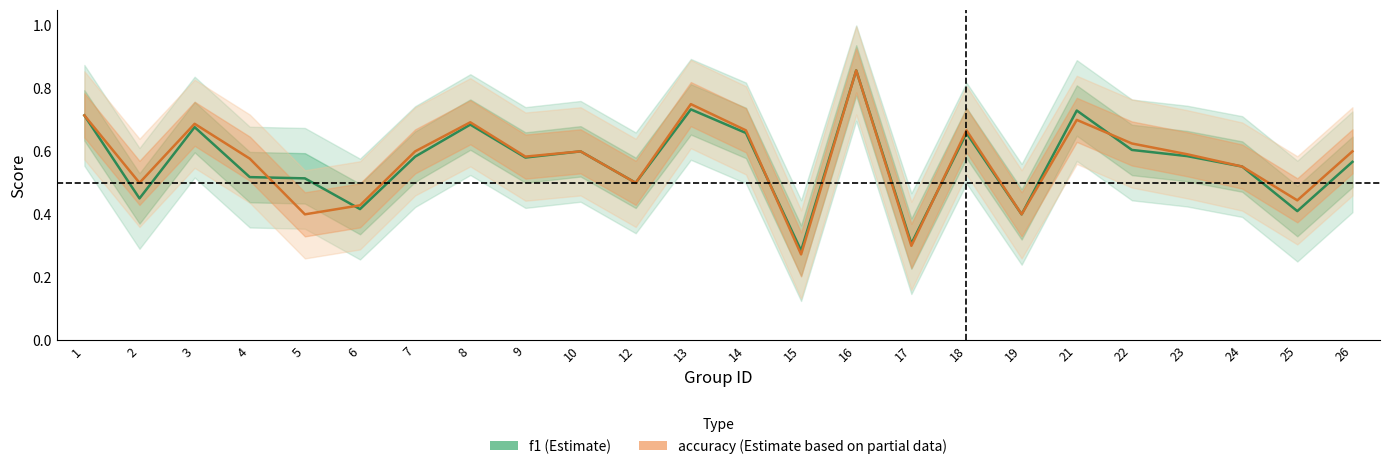

What is the total value across all series at 13?

1.5